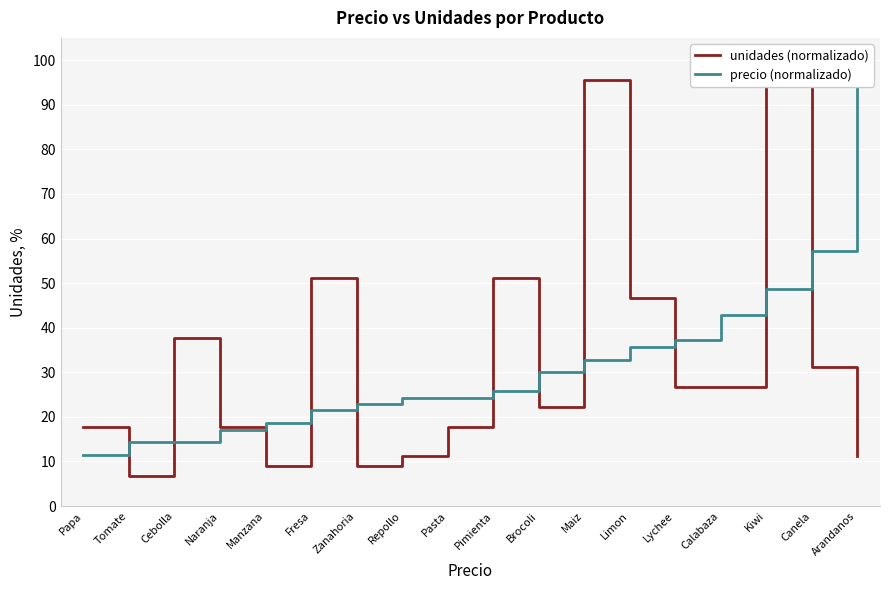

How many lines are shown in the chart?

2